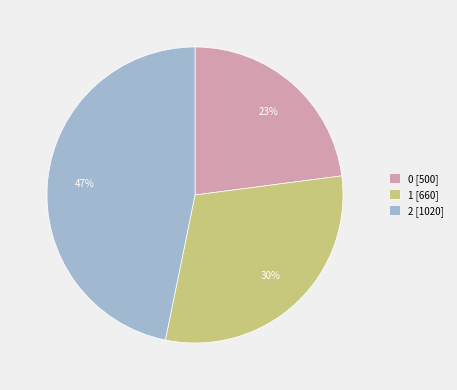

The 1 slice represents 30% of the pie. True or false?

True